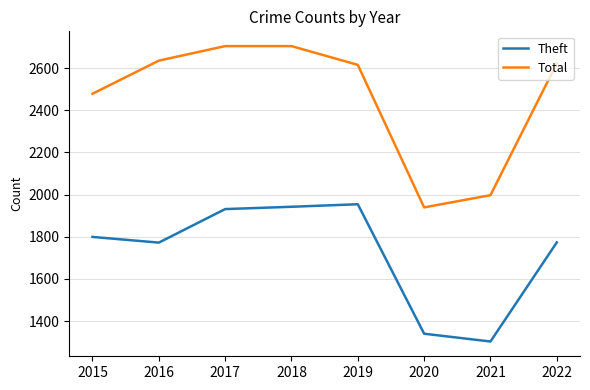

What is the difference between the highest and lowest values at 2018?

762